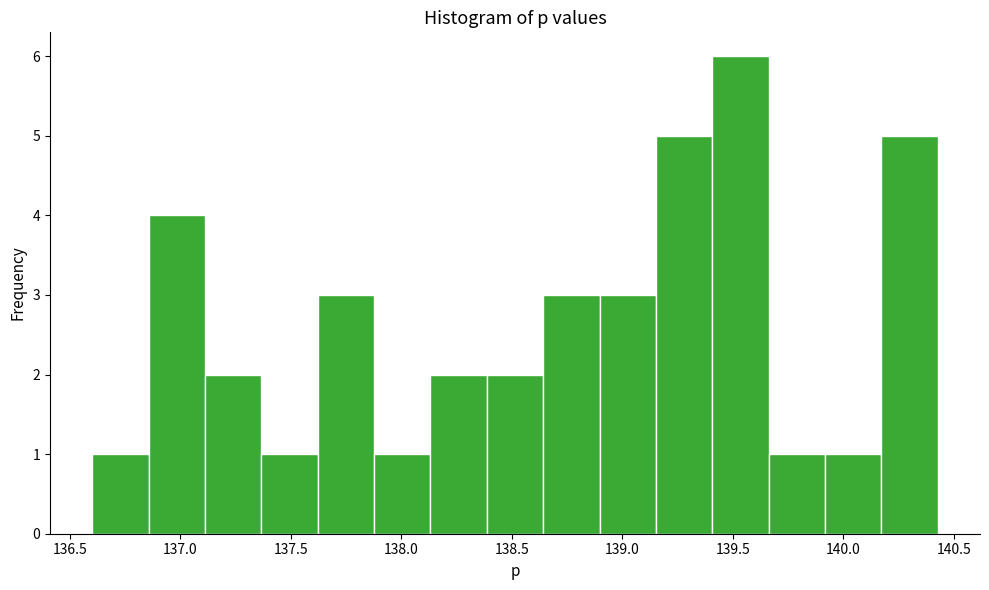

Reading left to right, list every bar in this chart as the range it spans on the x-axis followed by its height. Neither the bar edges nor the heights are printed on the chart, so give them approximately, as read against the axes.

136.60 to 136.85: 1
136.85 to 137.10: 4
137.10 to 137.35: 2
137.35 to 137.60: 1
137.60 to 137.90: 3
137.90 to 138.15: 1
138.15 to 138.40: 2
138.40 to 138.65: 2
138.65 to 138.90: 3
138.90 to 139.15: 3
139.15 to 139.40: 5
139.40 to 139.65: 6
139.65 to 139.90: 1
139.90 to 140.15: 1
140.15 to 140.45: 5